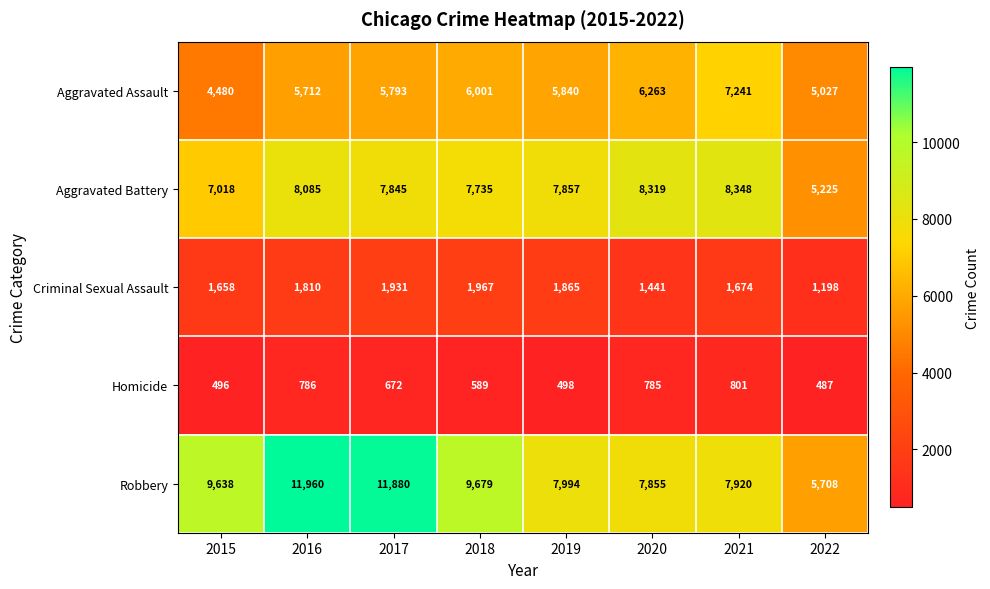

Which series changed the most between 2017 and 2022?

Robbery